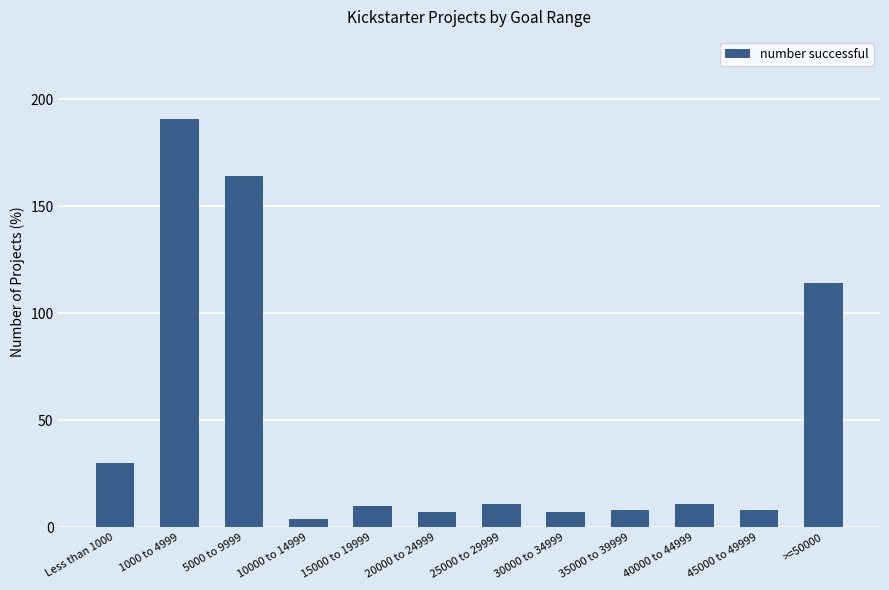

What is the value of the 5th bar from the left?

10